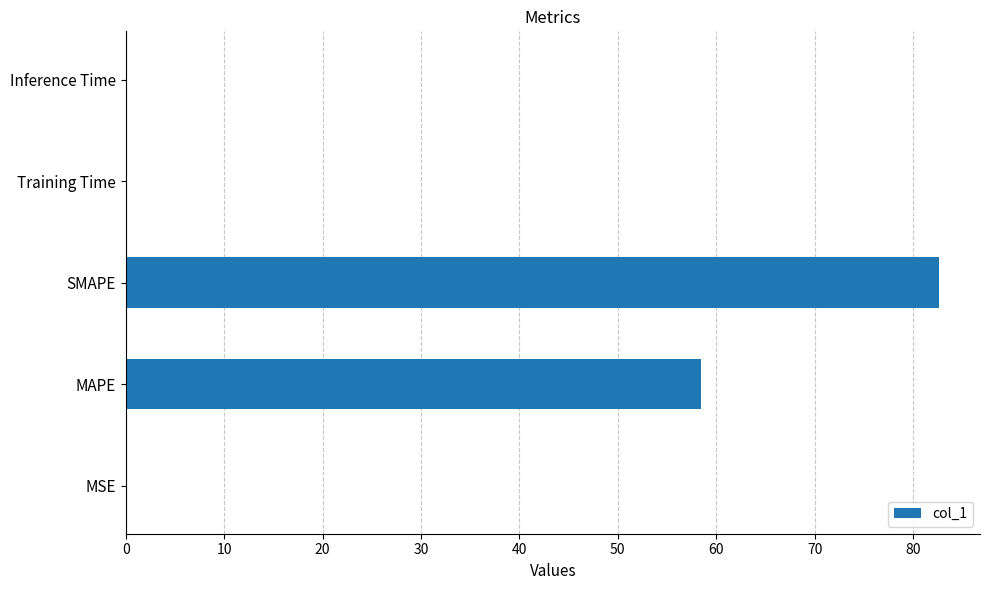

True or false: the data shows 122.7 at SMAPE.

False